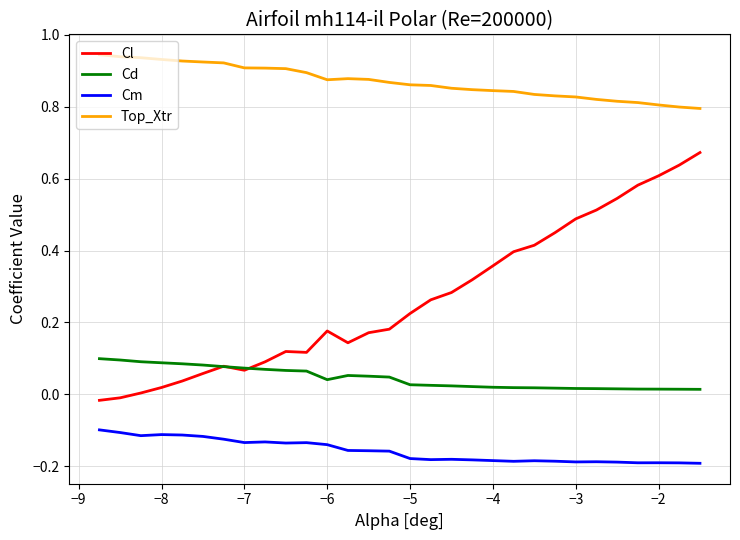

True or false: Top_Xtr and Cd cross at least once.

False